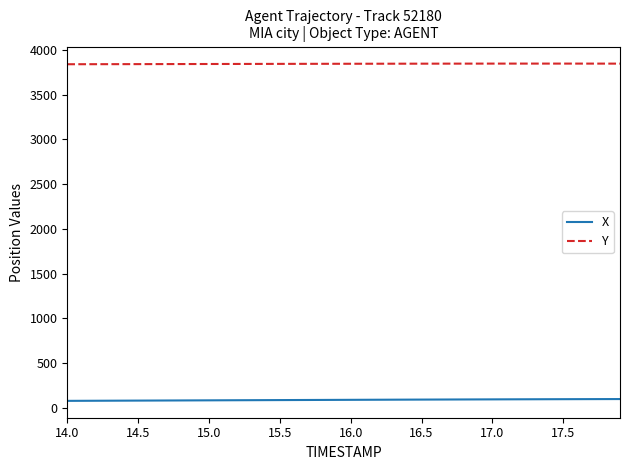

Count the number of categories in the chart.

40